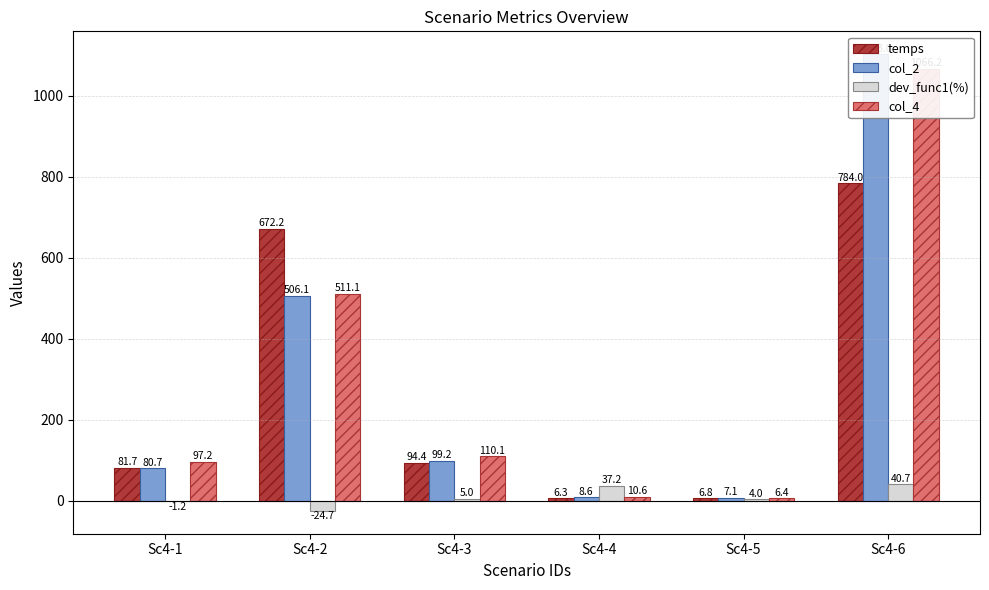

Which series changed the most between Sc4-2 and Sc4-6?

col_2